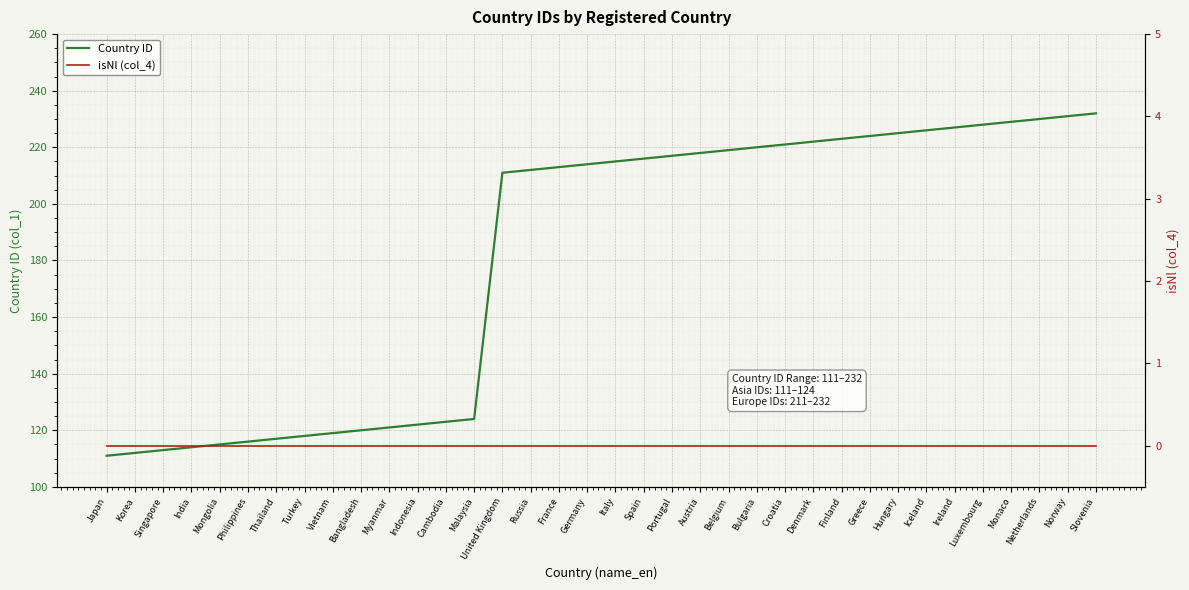

True or false: Country ID and isNl (col_4) cross at least once.

False